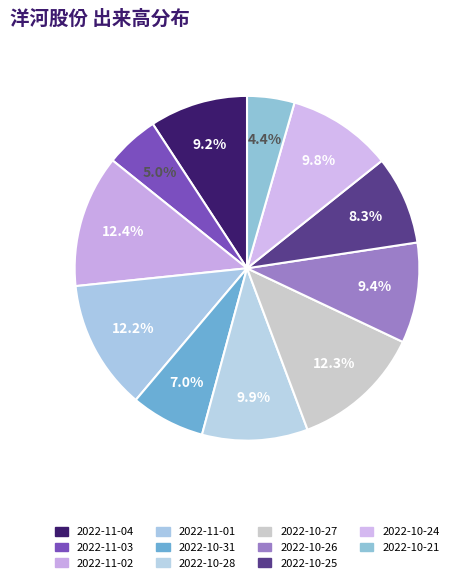

Between 2022-11-03 and 2022-11-04, which is larger?

2022-11-04